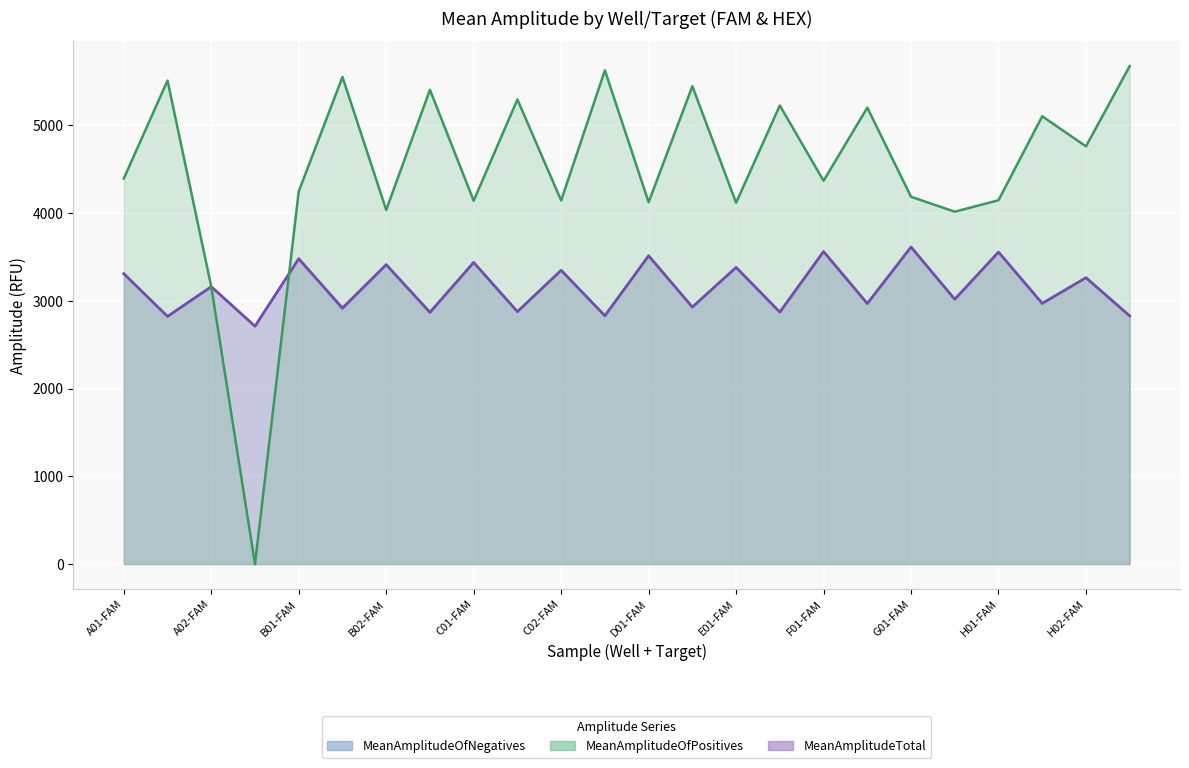

What position from the left is C02-FAM?

11